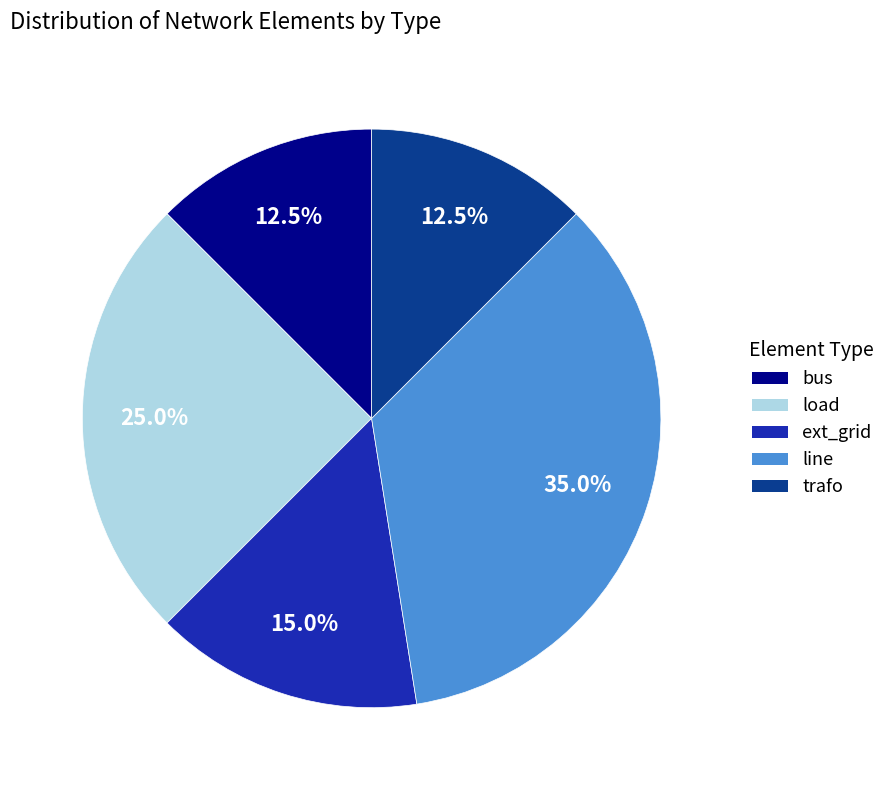

Which category has the biggest portion of the pie?

line